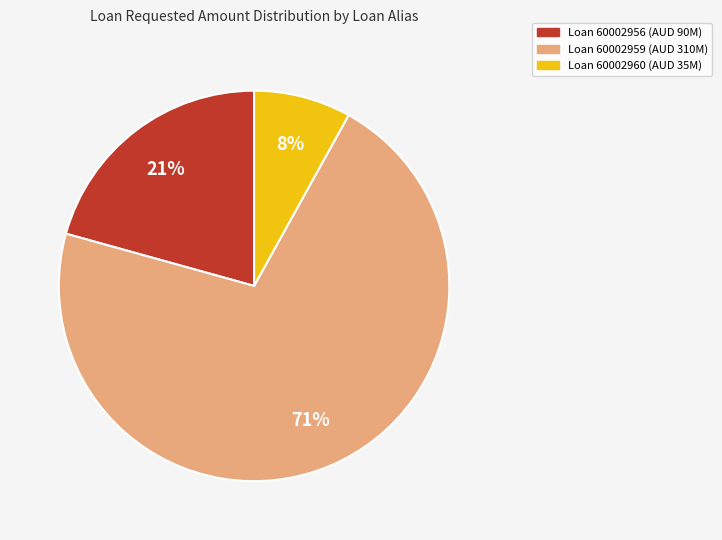

To the nearest percent, what is the average slice percentage?

33%